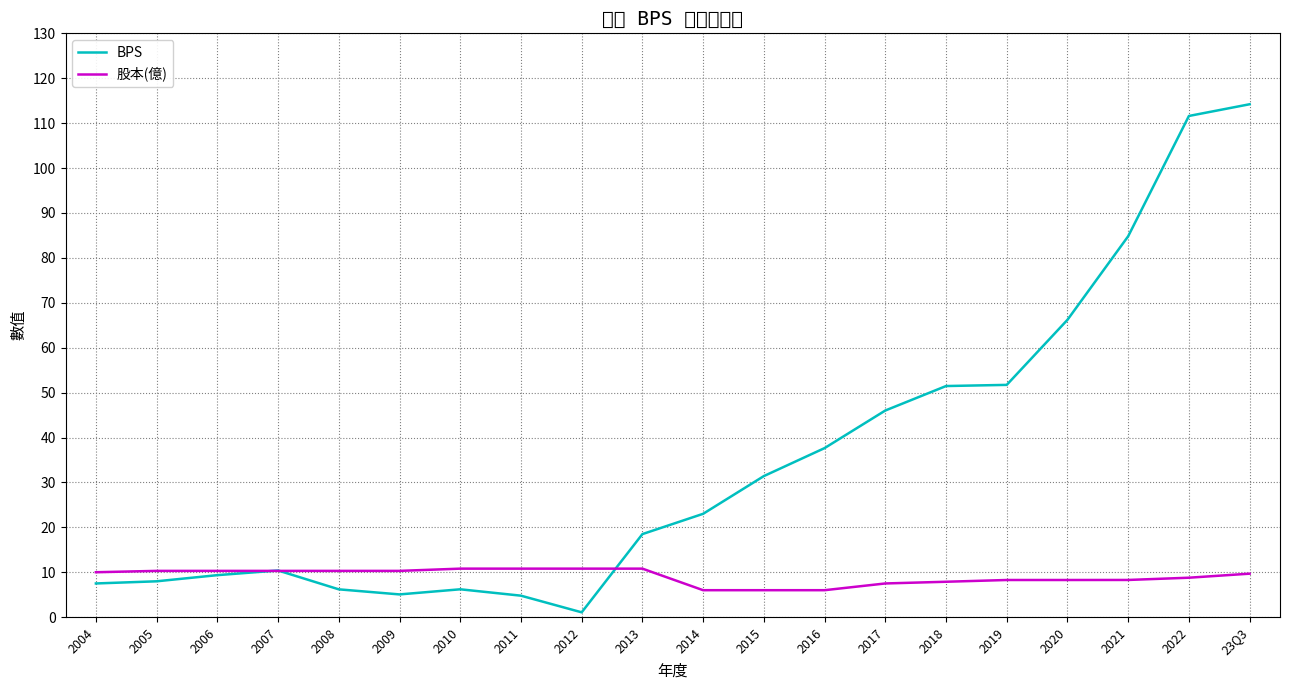

Rank the series by their maximum value, from lowest to highest.

股本(億), BPS